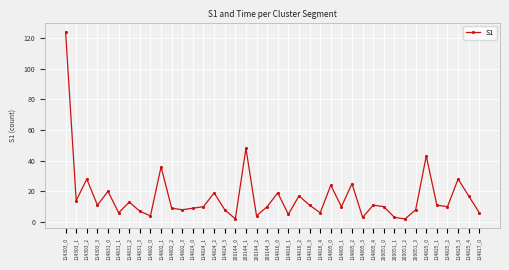

What position from the left is 114825_0?

35